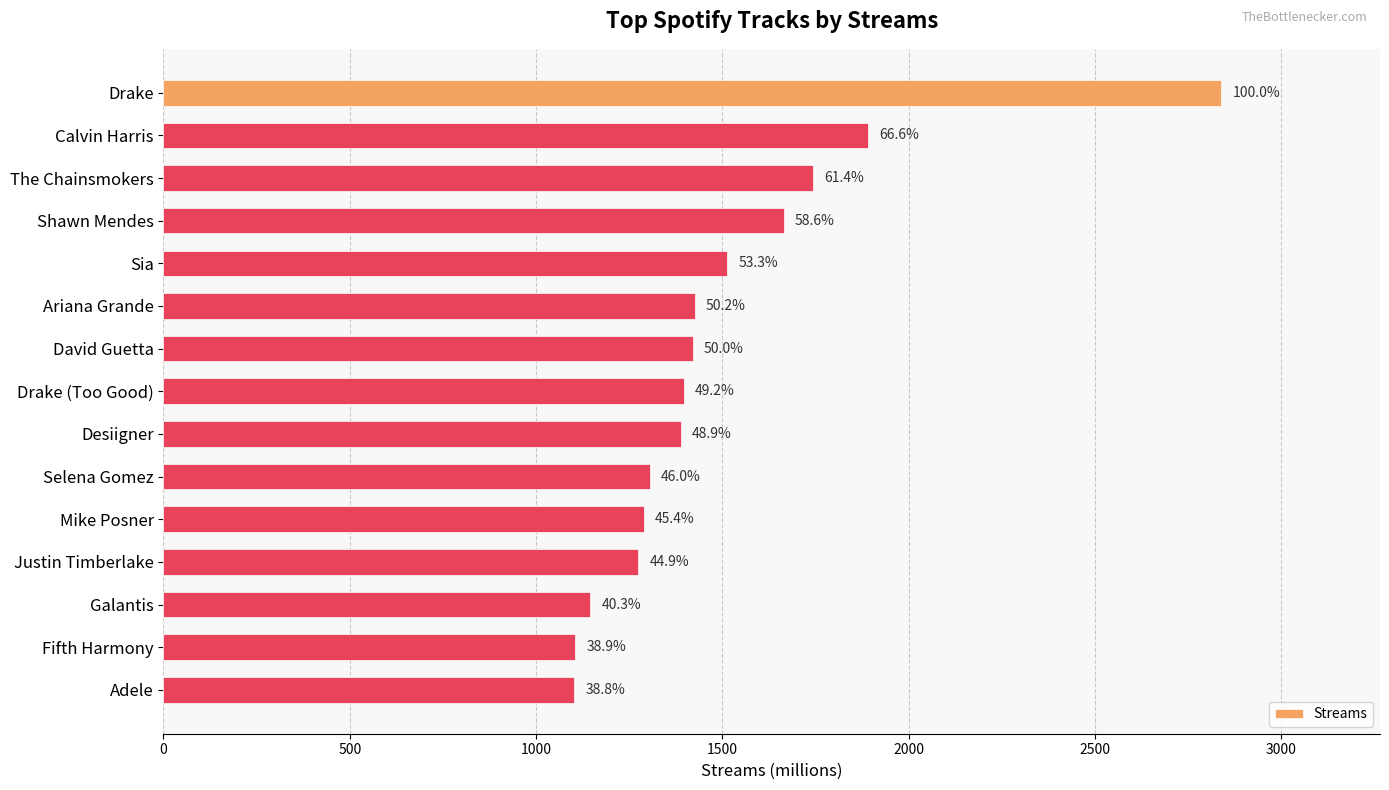

How many bars are there in total?

15